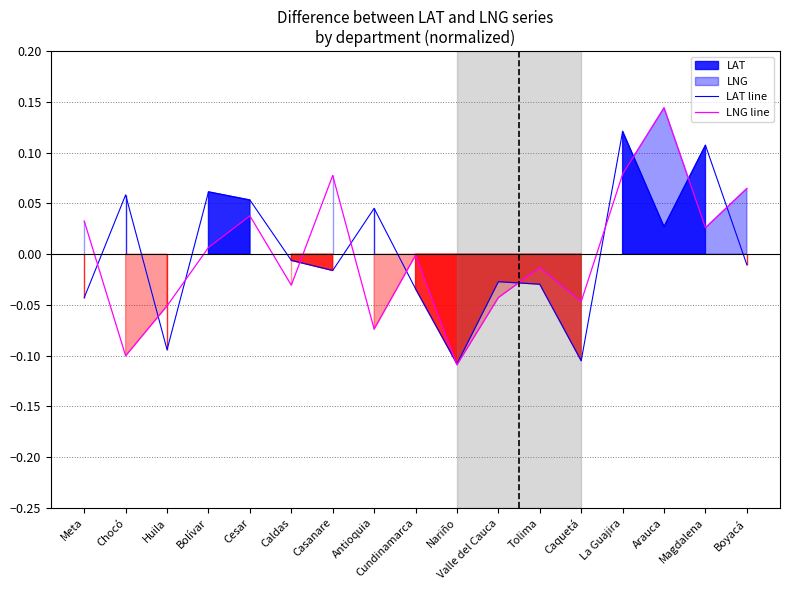

After their last crossing, which series has the higher values: LAT line or LNG line?

LNG line